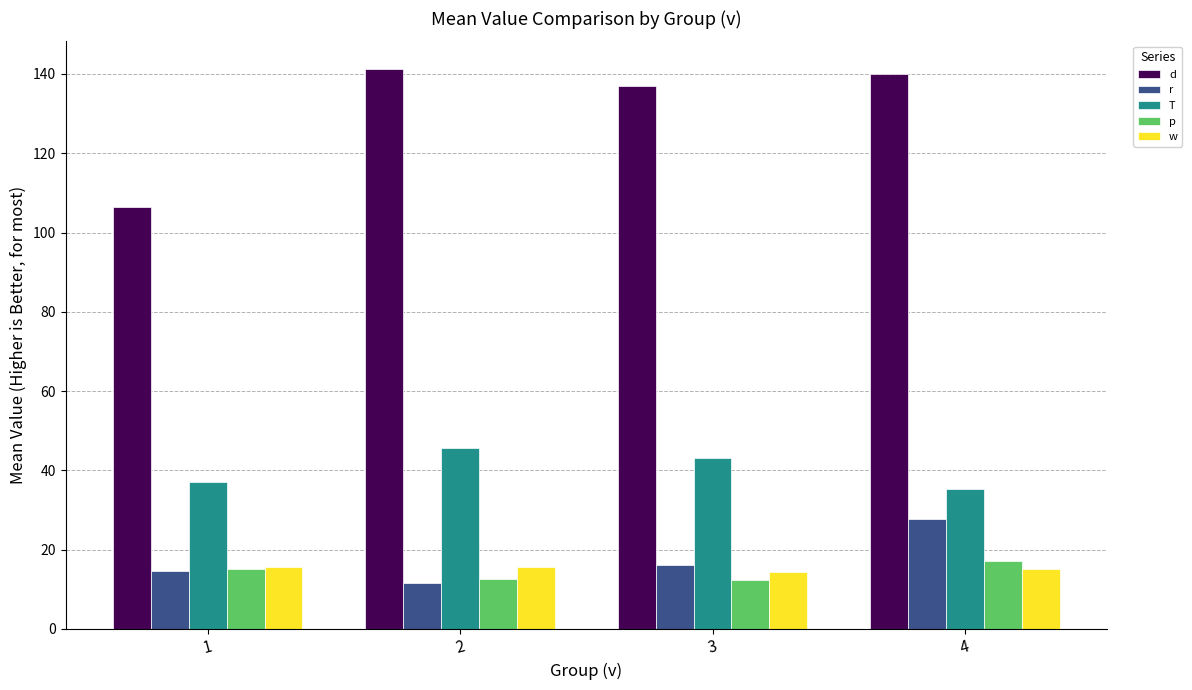

What is the sum of all w values?

60.6